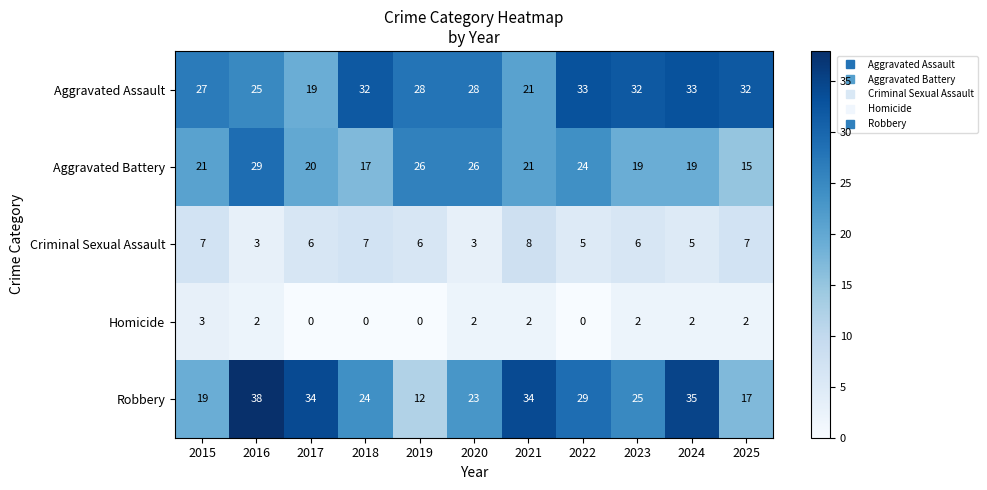

Rank the series at 2018 from lowest to highest value.

Homicide, Criminal Sexual Assault, Aggravated Battery, Robbery, Aggravated Assault